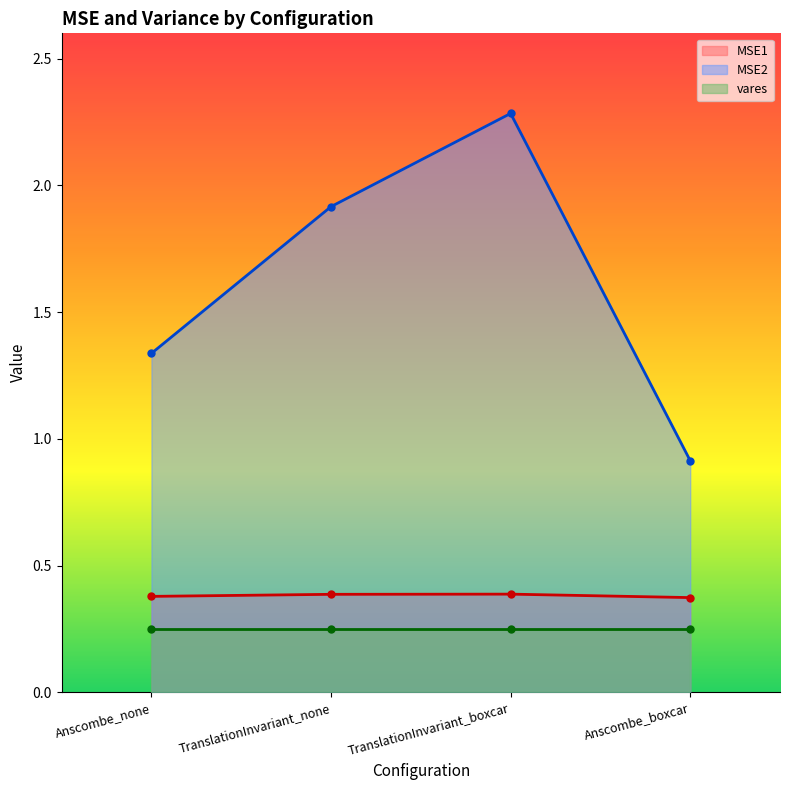

What is the label of the 2nd point from the left?

TranslationInvariant_none